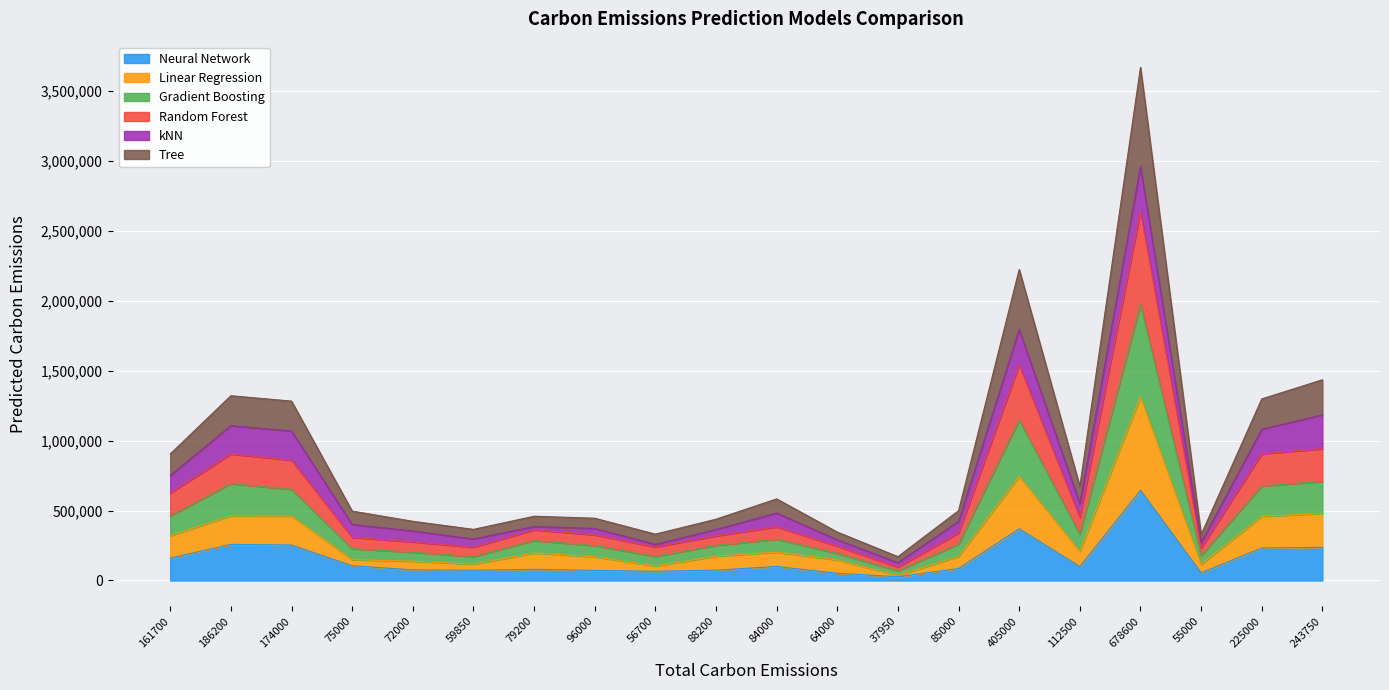

Which has a higher value, 84000 or 405000?

405000